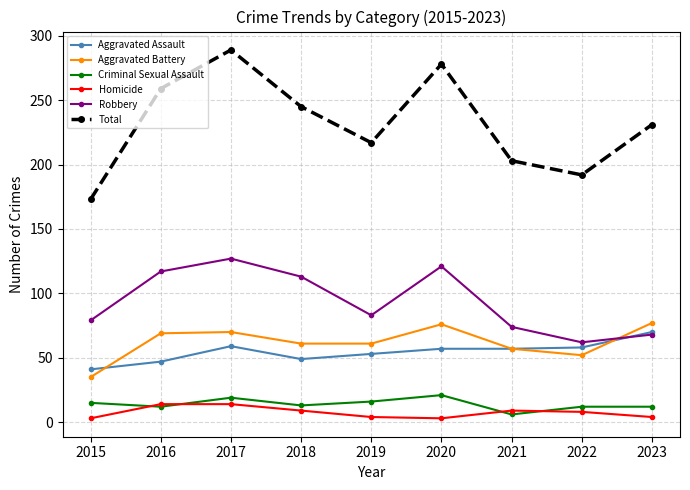

The value of Homicide at 2018 is 9. True or false?

True